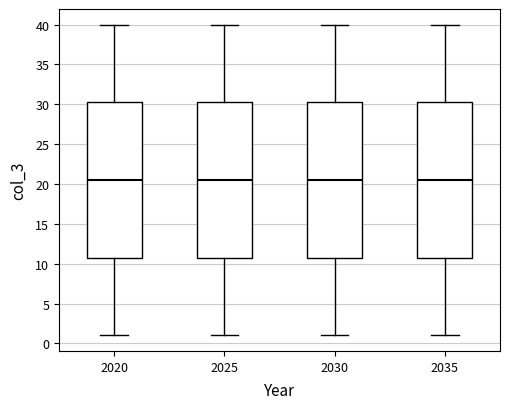

Reading left to right, transcribe this box plot: for each box, give where its median line is, the range the box spans, and where its two whiskers end, as read against the y-axis. The values are not printed on the chart, so give them approximately, as read against the axis.

2020: median 20.5, box 11.0 to 30.5, whiskers 1.0 to 40.0
2025: median 20.5, box 11.0 to 30.5, whiskers 1.0 to 40.0
2030: median 20.5, box 11.0 to 30.5, whiskers 1.0 to 40.0
2035: median 20.5, box 11.0 to 30.5, whiskers 1.0 to 40.0